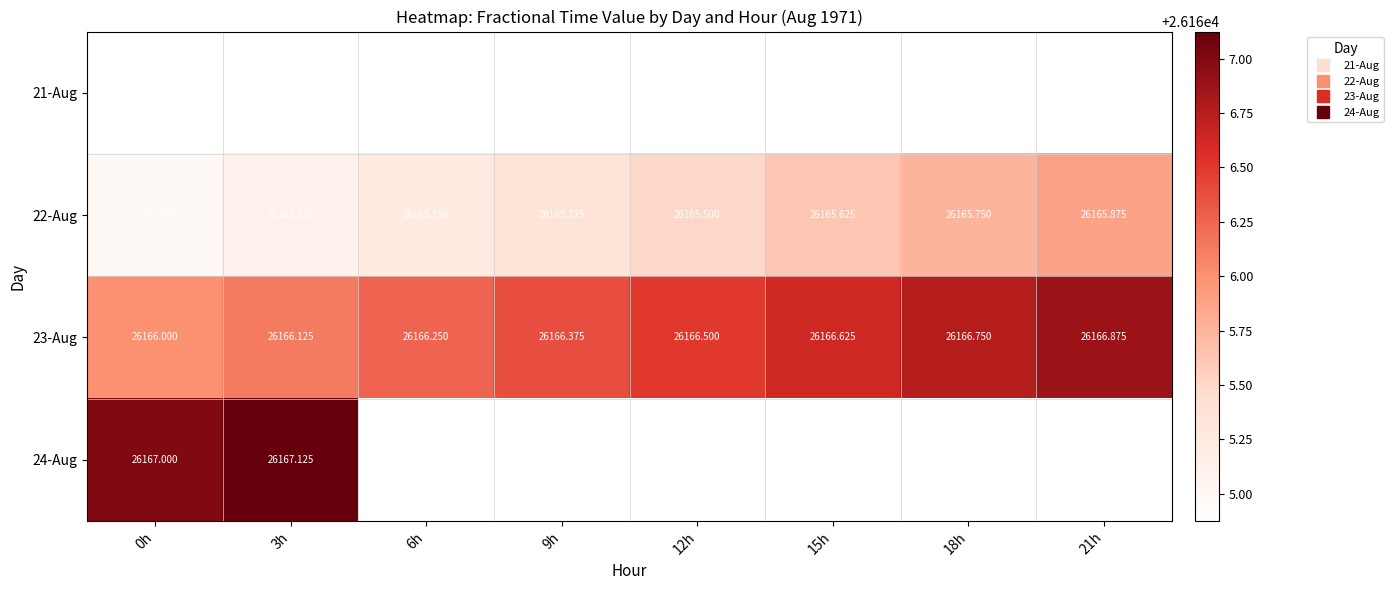

What is the difference between the maximum and minimum values in the 24-Aug series?

0.1